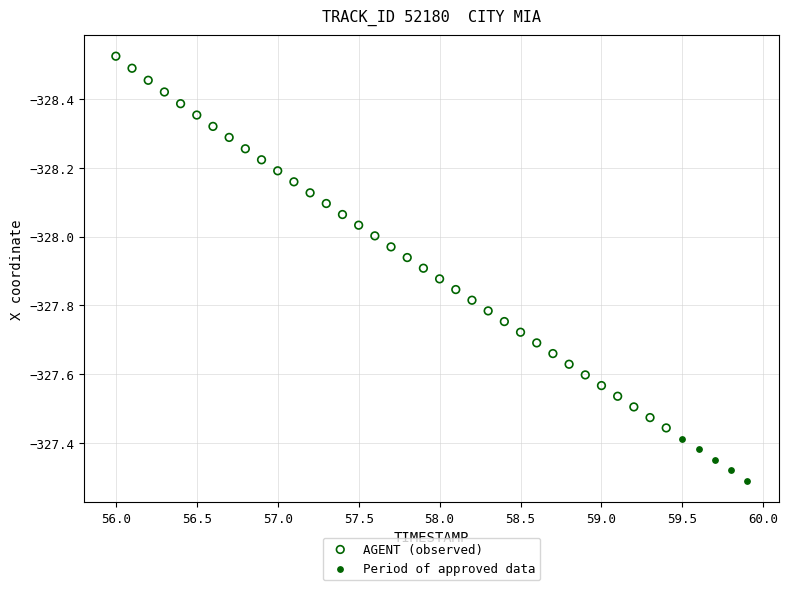

Which series has the widest spread of Y values?

AGENT (observed)